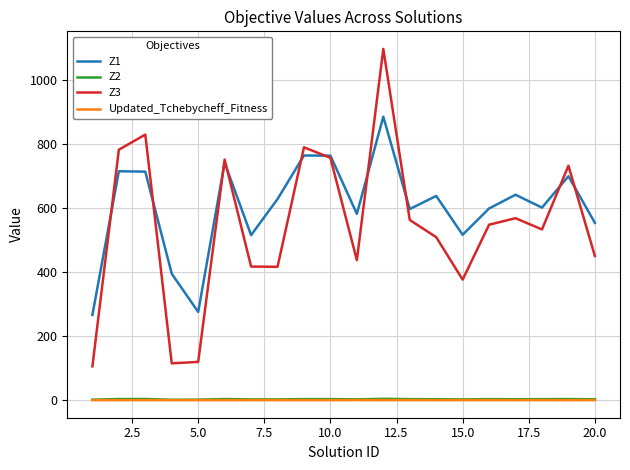

True or false: Z3 and Z2 cross at least once.

False